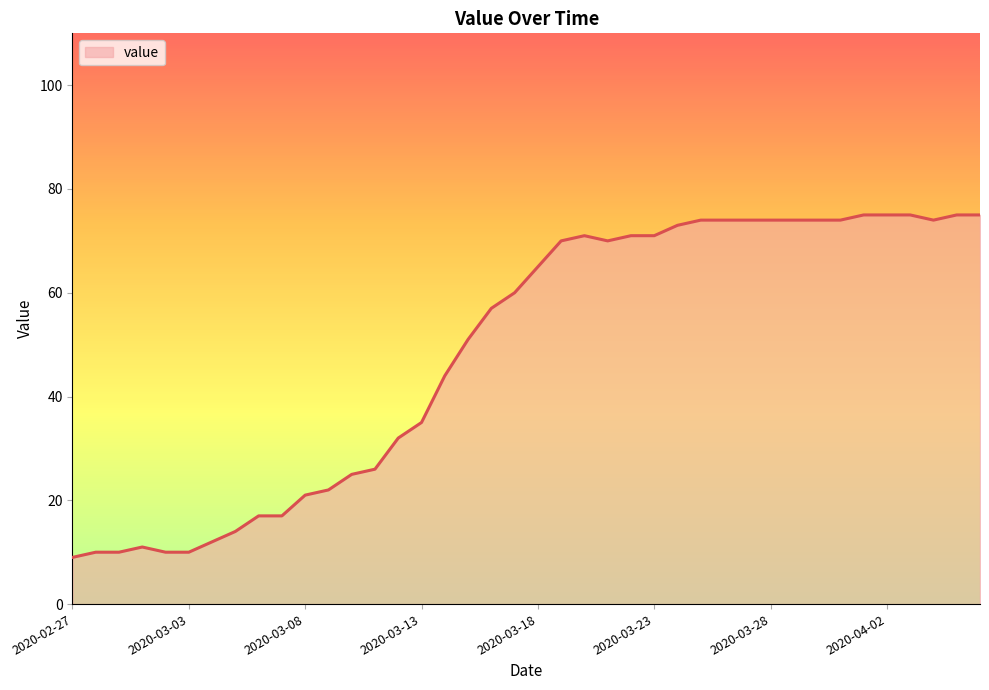

What is the minimum value shown in the chart?

9